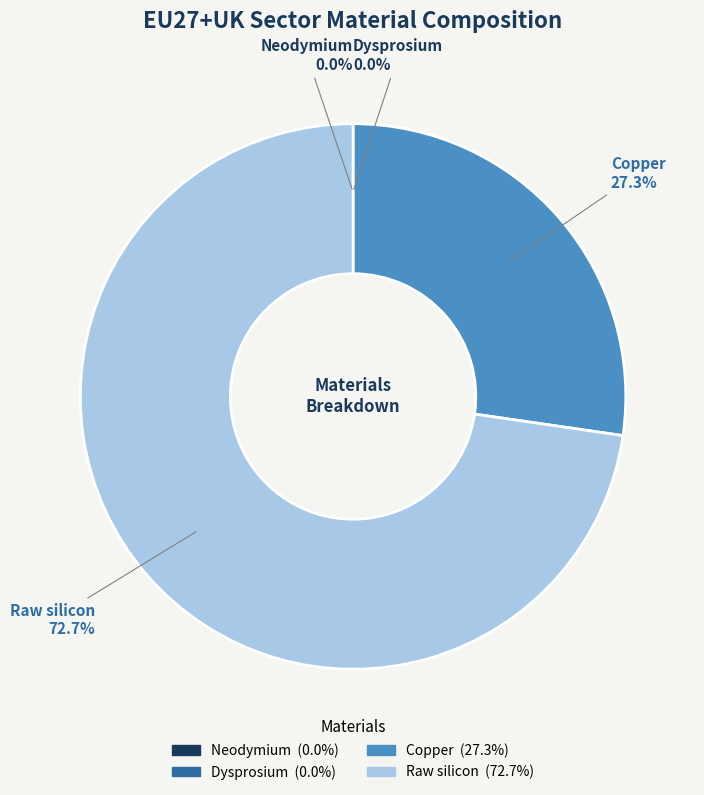

How much of the chart is everything except Raw silicon?

27.3%